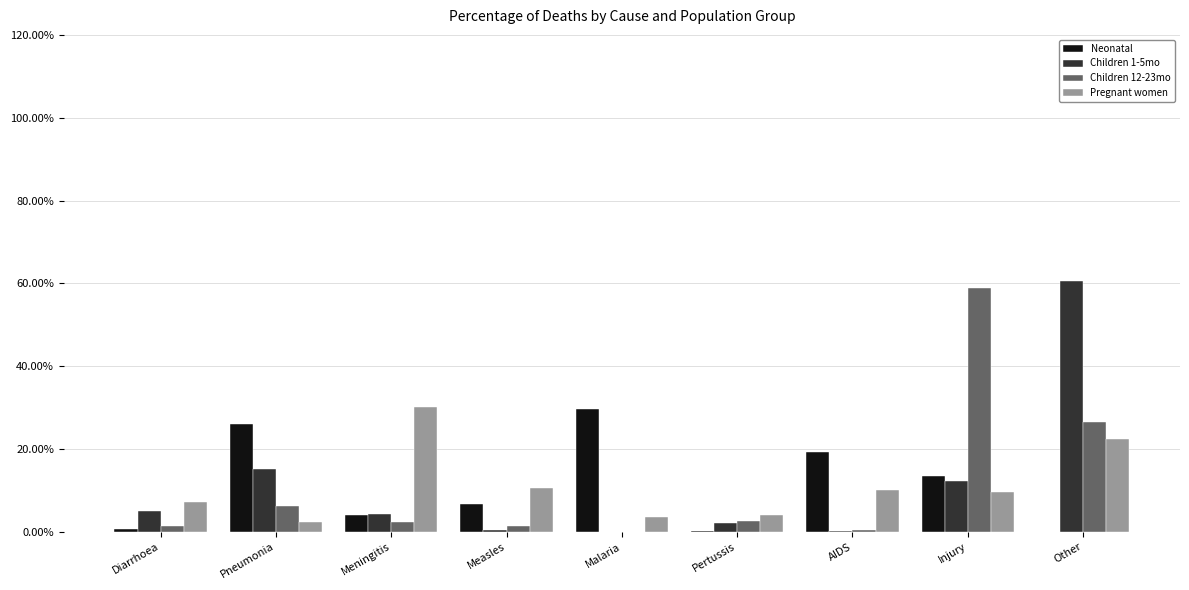

What is the label of the 3rd bar from the right?

AIDS